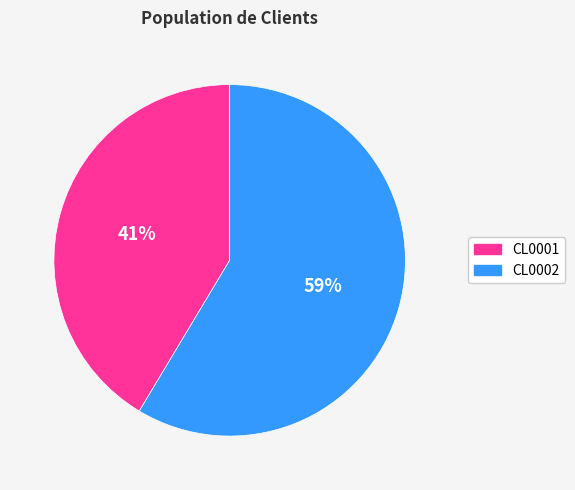

To the nearest percent, what portion does CL0001 represent?

41%